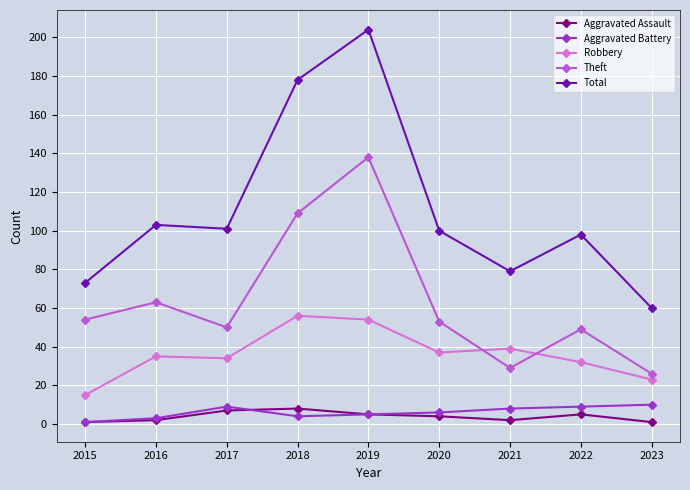

How many Aggravated Battery values are between 4 and 9?

6